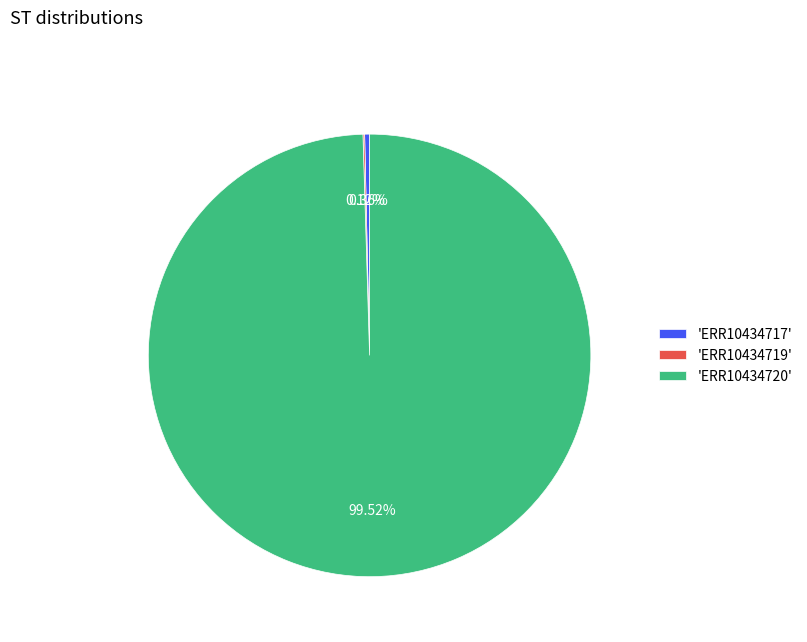

Does 'ERR10434717' account for over 50% of the chart?

No